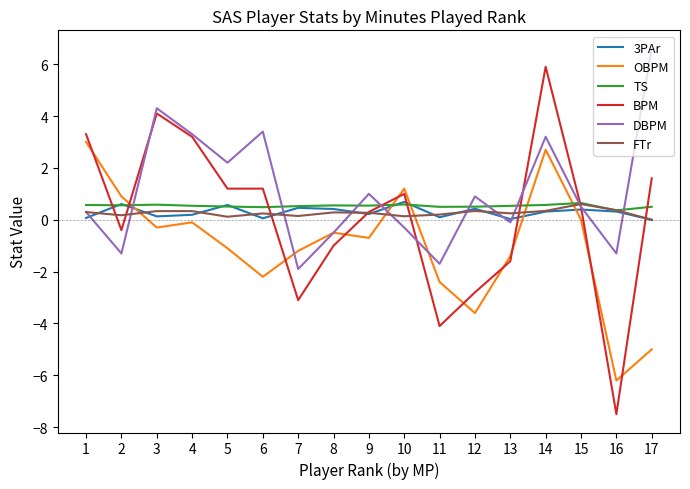

What is the sum of all 3PAr values?

5.0